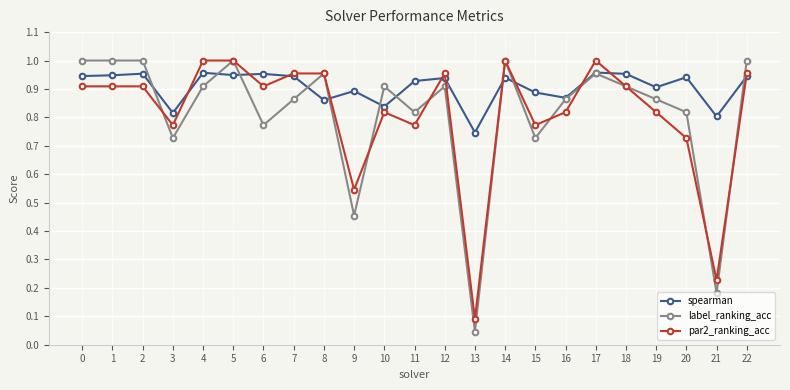

Is it true that par2_ranking_acc equals 0.8 at 16?

True